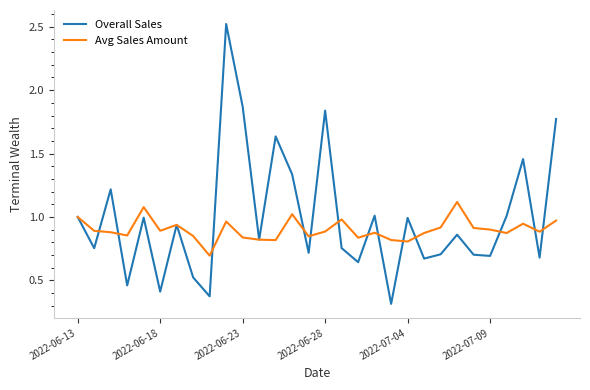

Which series has the widest spread of values?

Overall Sales